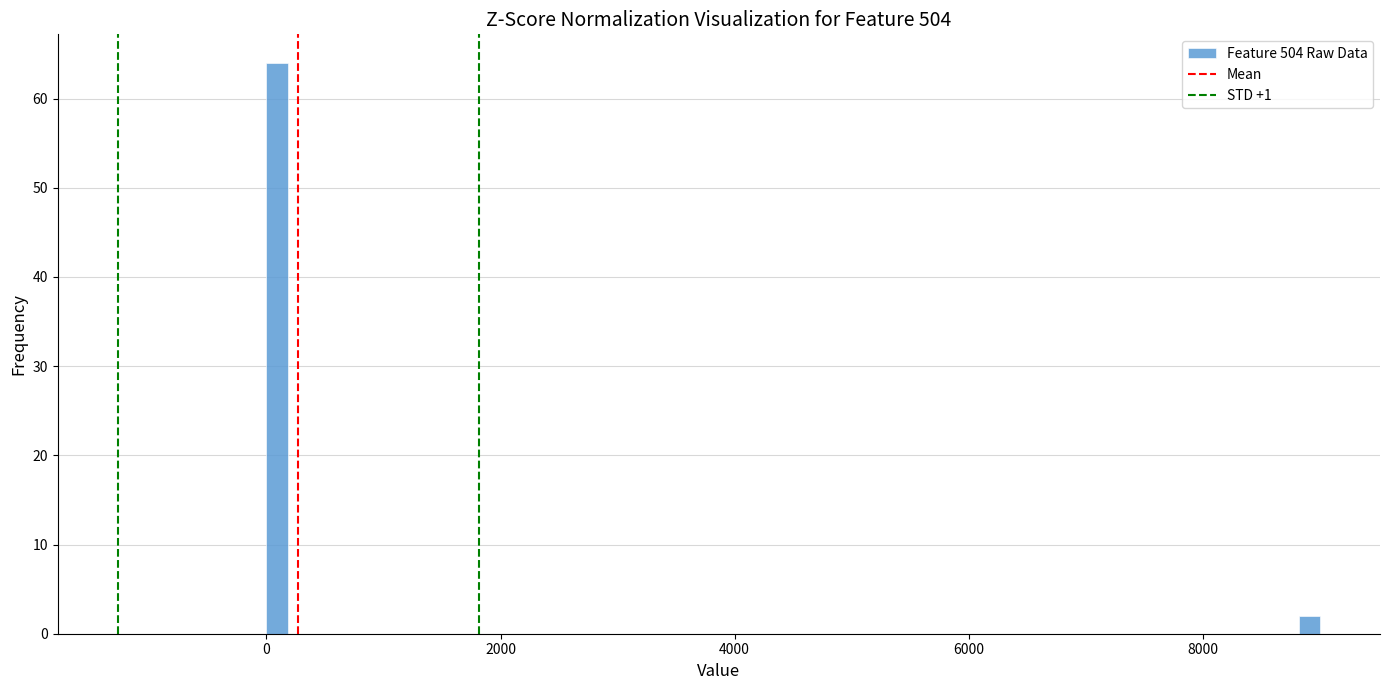

Around what value on the x-axis is the tallest bar? Give the approximate position of its centre, as read against the axis.

0